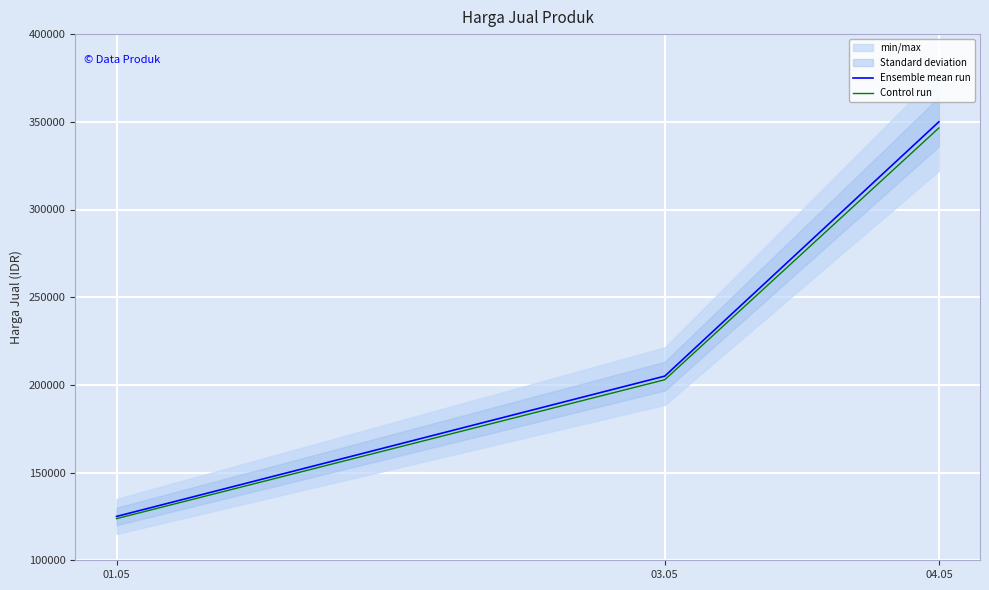

Between 03.05 and 04.05, which series saw the biggest shift?

Ensemble mean run